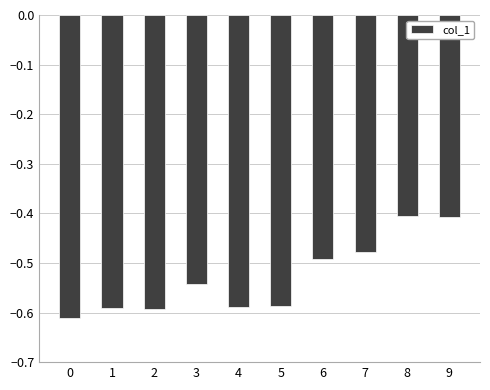

What is the sum of the values at 6 and 8?

-0.9